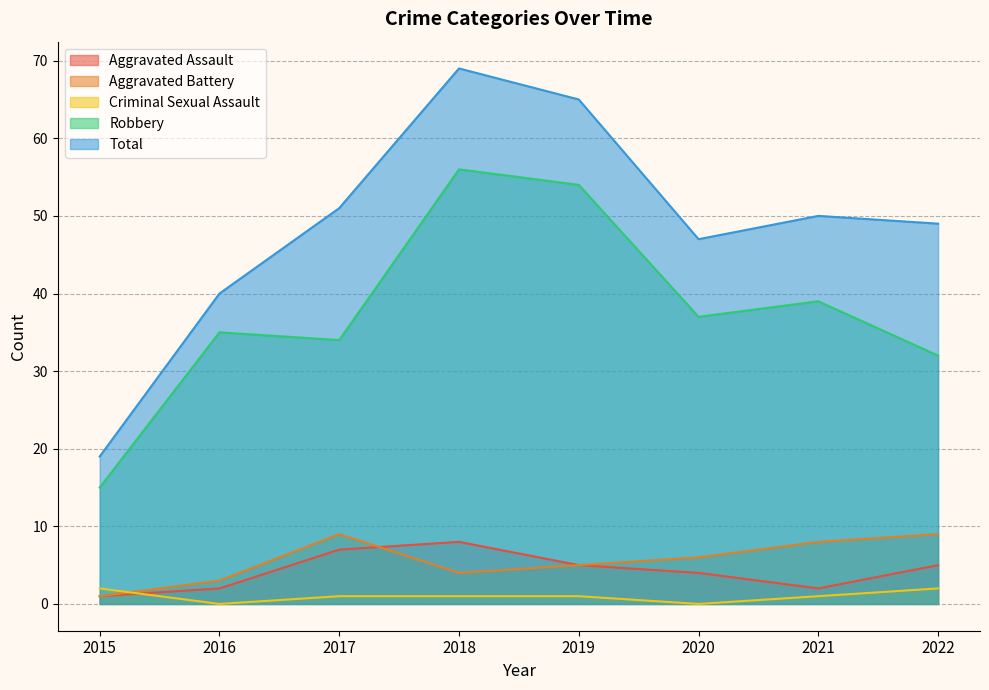

What is the highest value of the Aggravated Assault series?

8